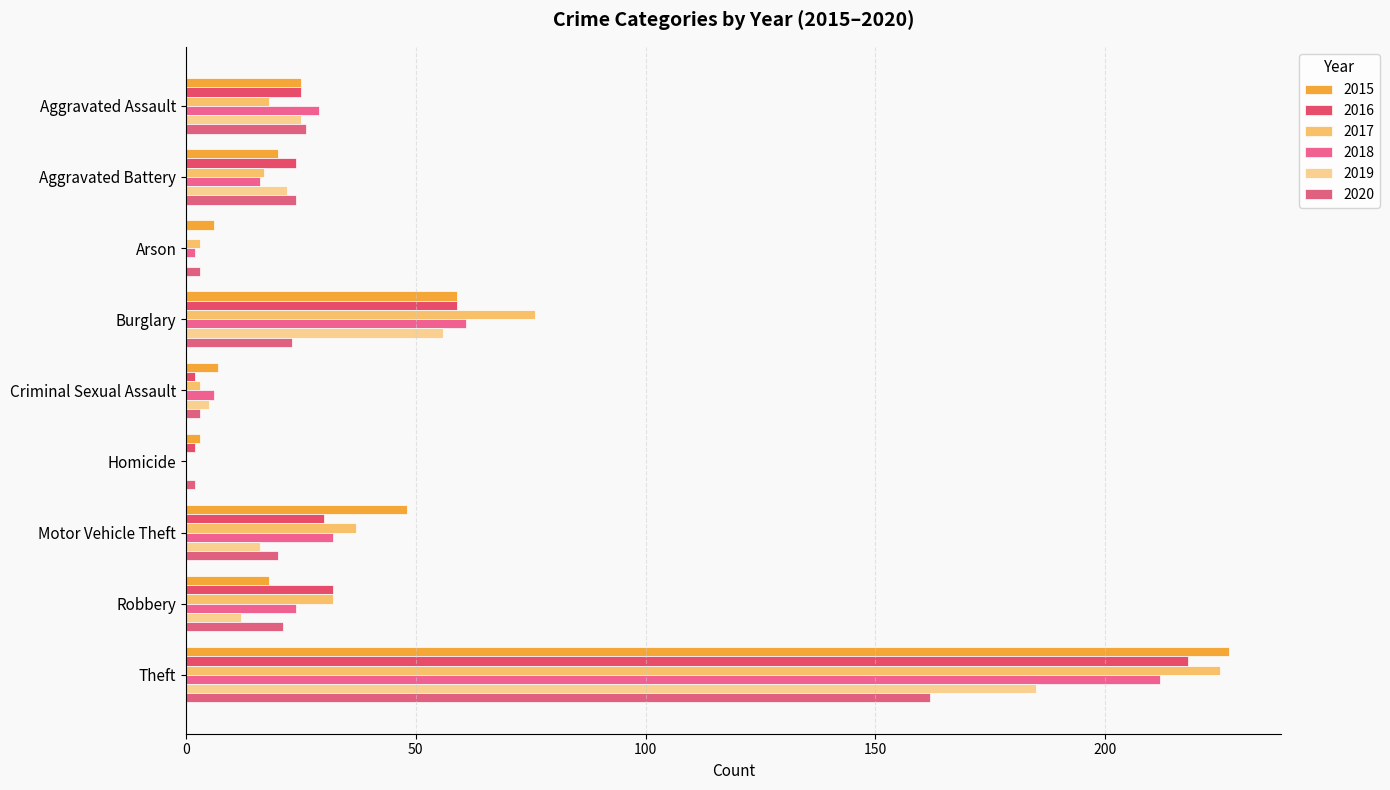

Where is 2018 nearest to the value 106?

Burglary